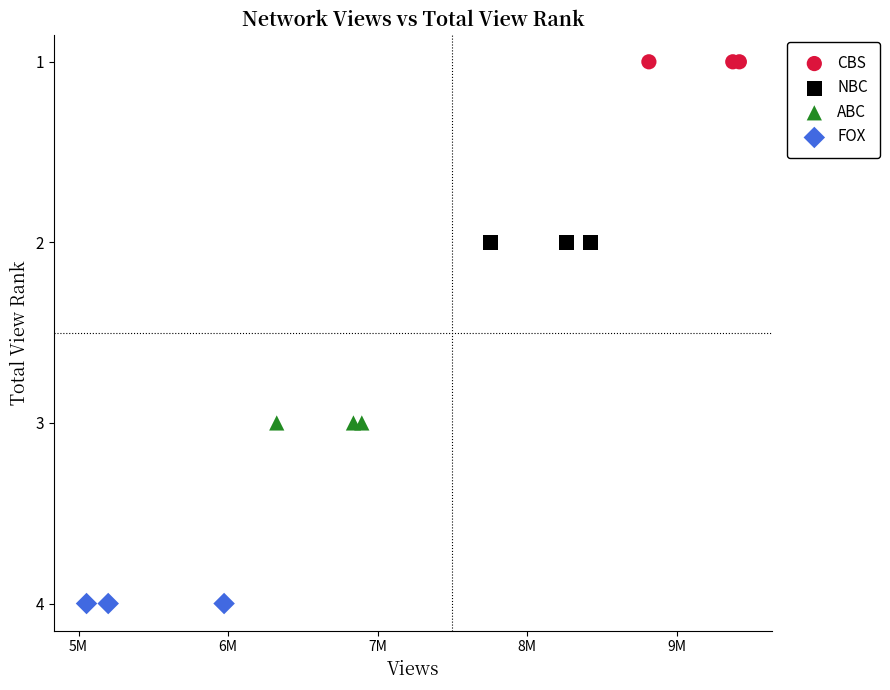

Which series reaches the minimum Y coordinate?

CBS